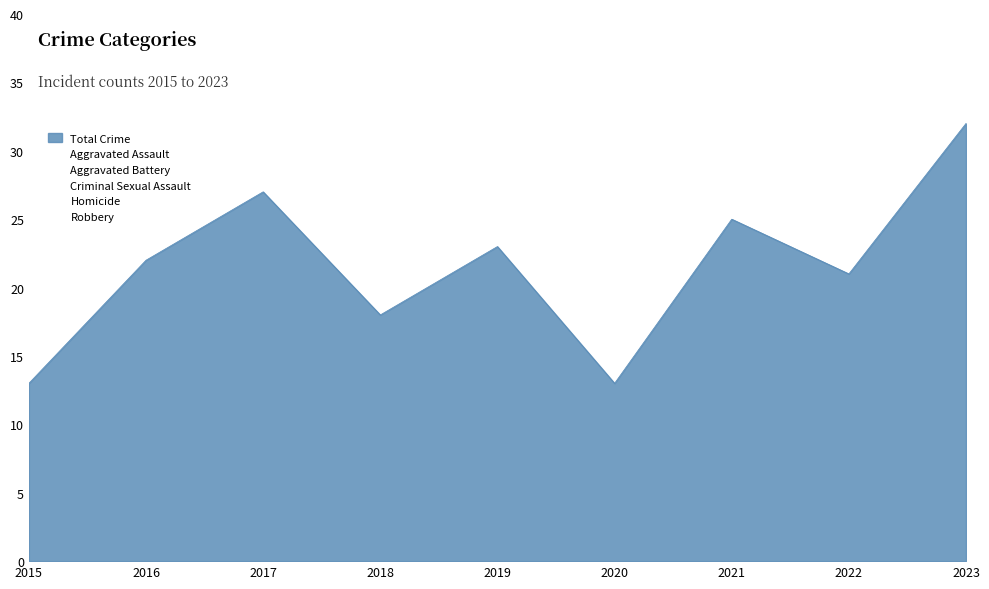

What is the difference between the maximum and minimum values in the Criminal Sexual Assault series?

4